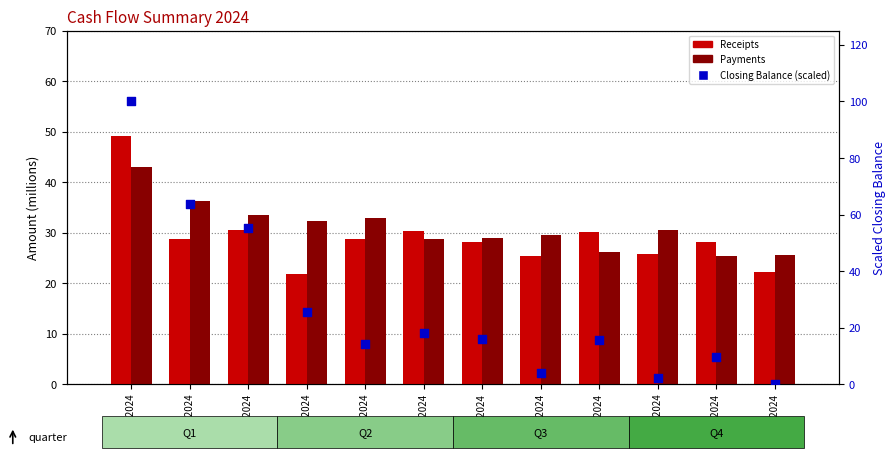

Which series reaches the minimum Y coordinate?

Closing Balance (scaled)